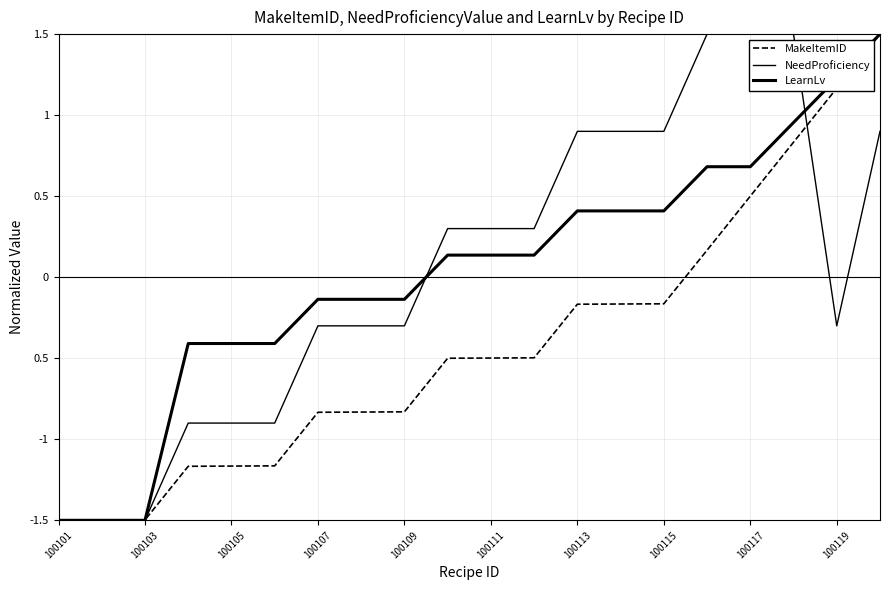

Which series has the widest spread of values?

MakeItemID